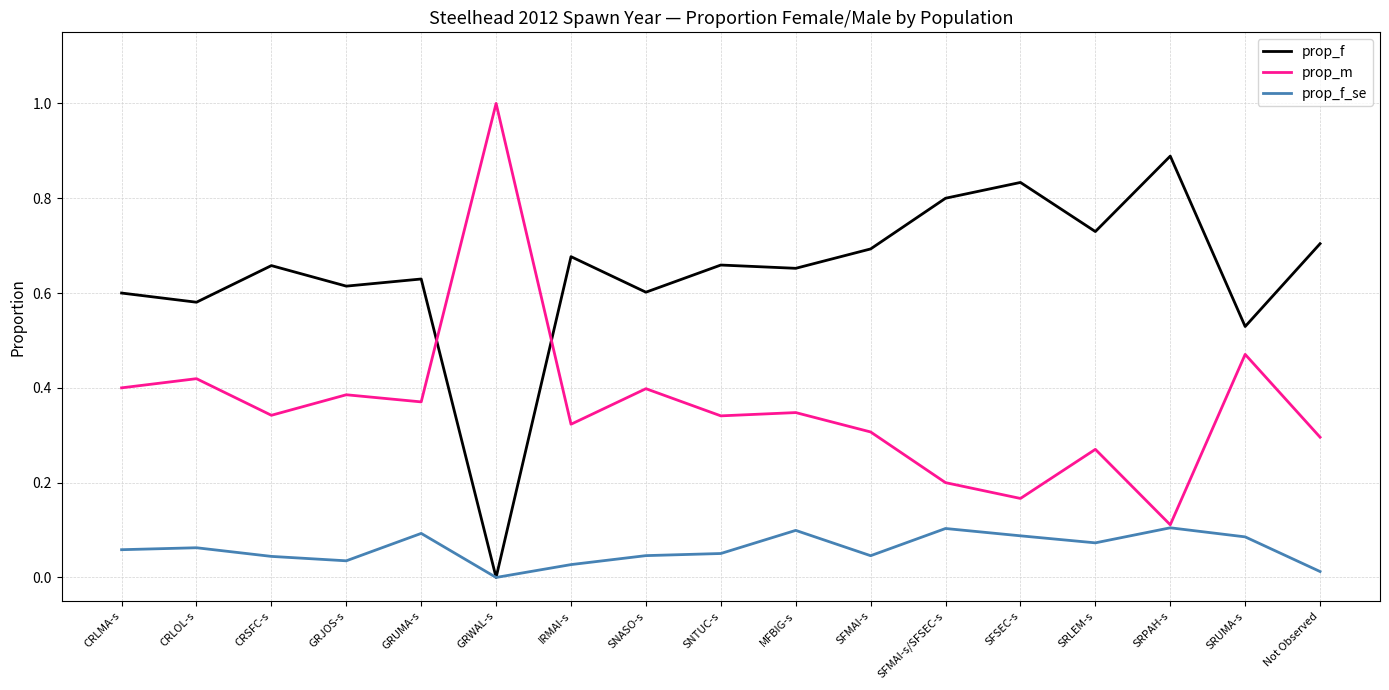

At CRLMA-s, list the series in order from largest to smallest.

prop_f, prop_m, prop_f_se